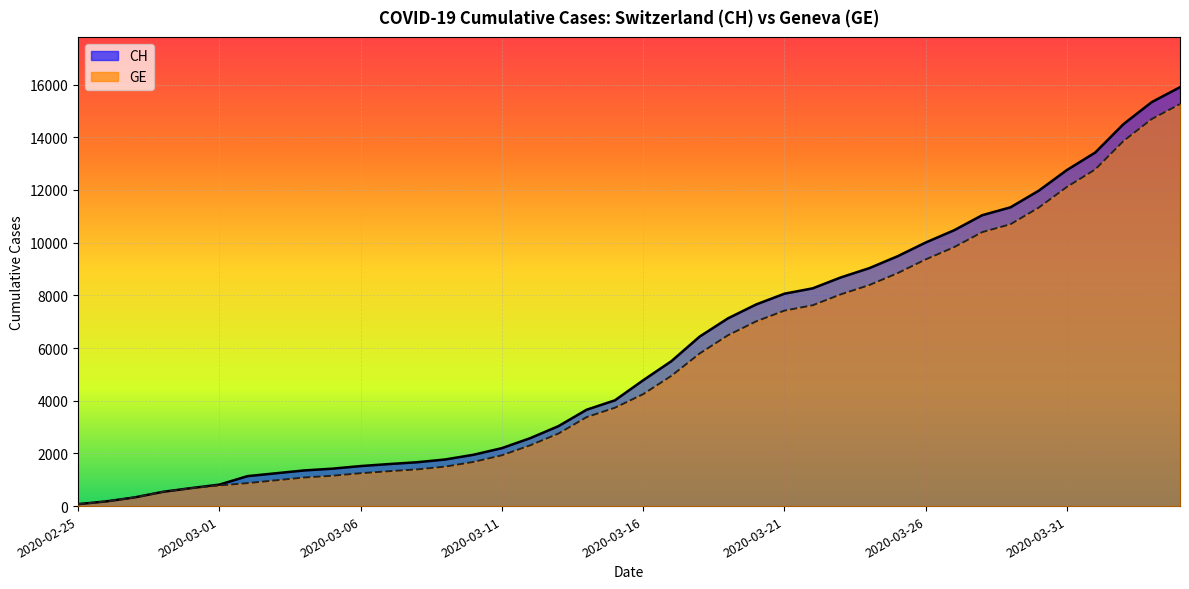

What is the difference between the highest and lowest values at 39?

642